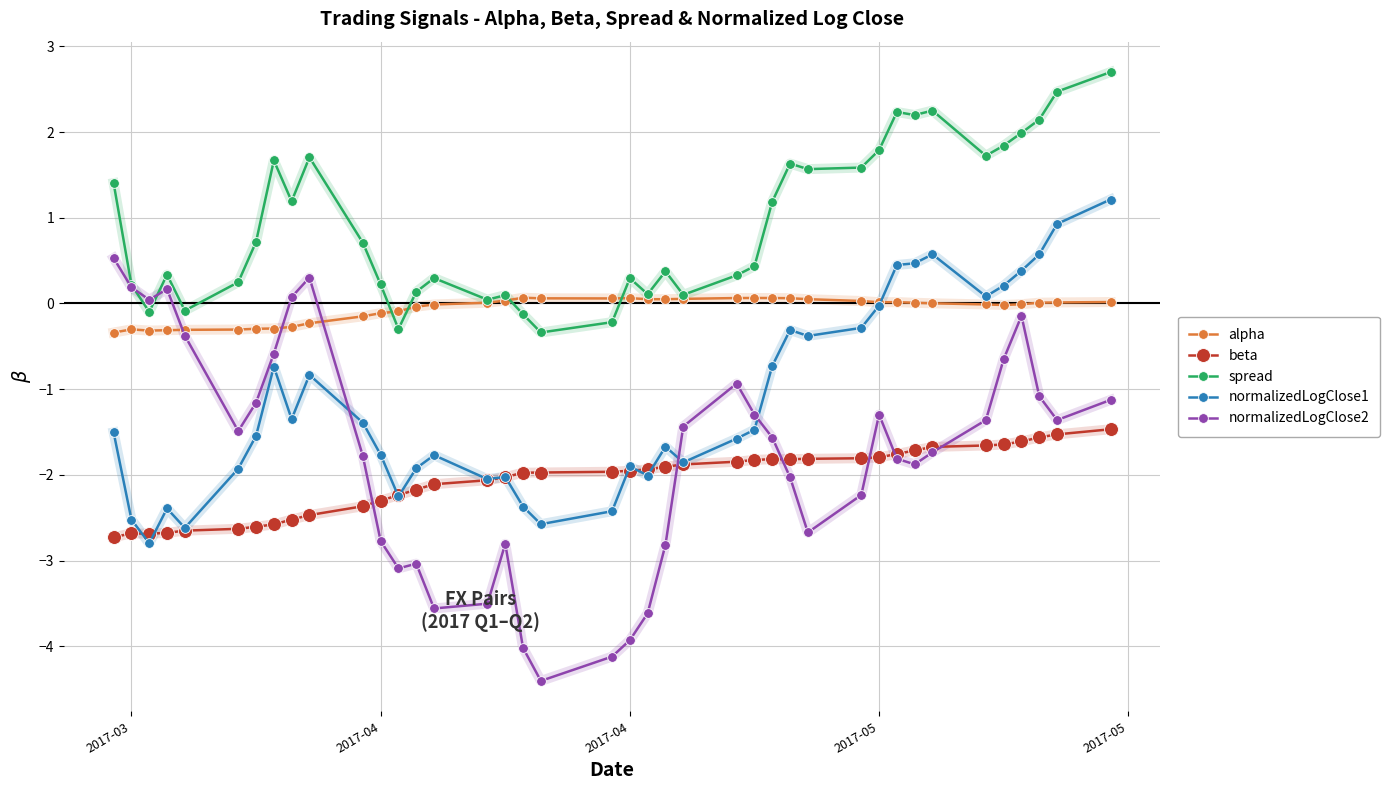

What are all the series names shown in the legend?

alpha, beta, spread, normalizedLogClose1, normalizedLogClose2